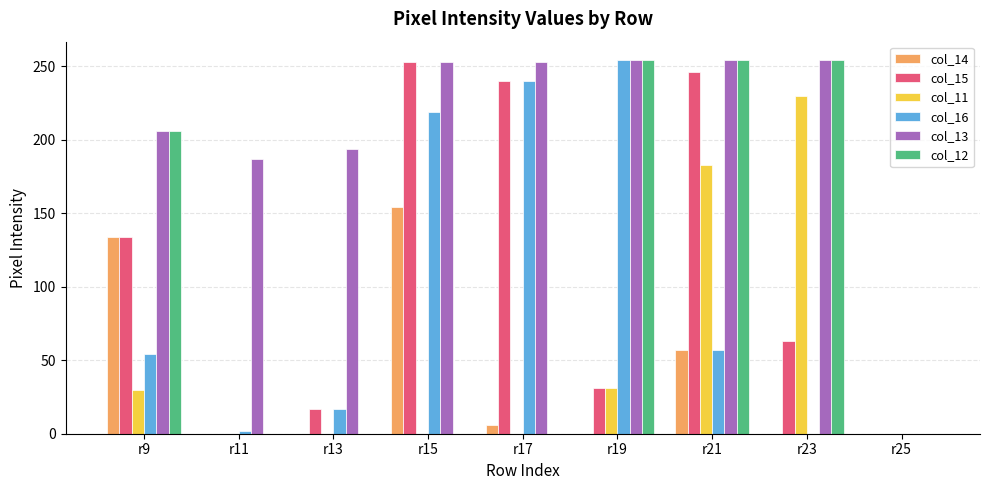

Which series changed the most between r17 and r19?

col_12